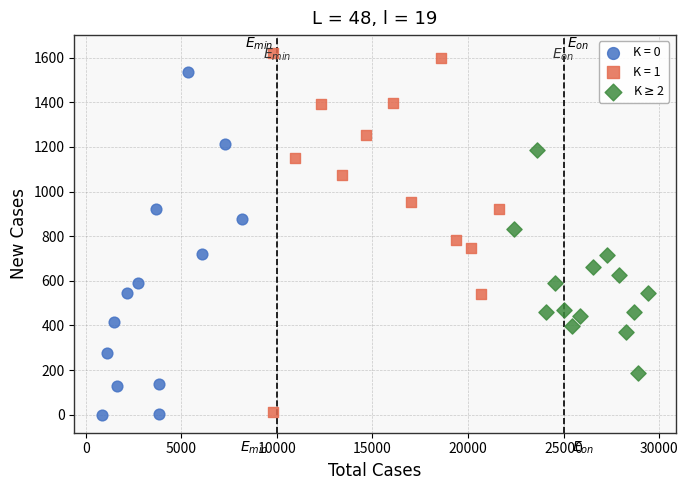

Which series reaches the maximum Y coordinate?

K = 1